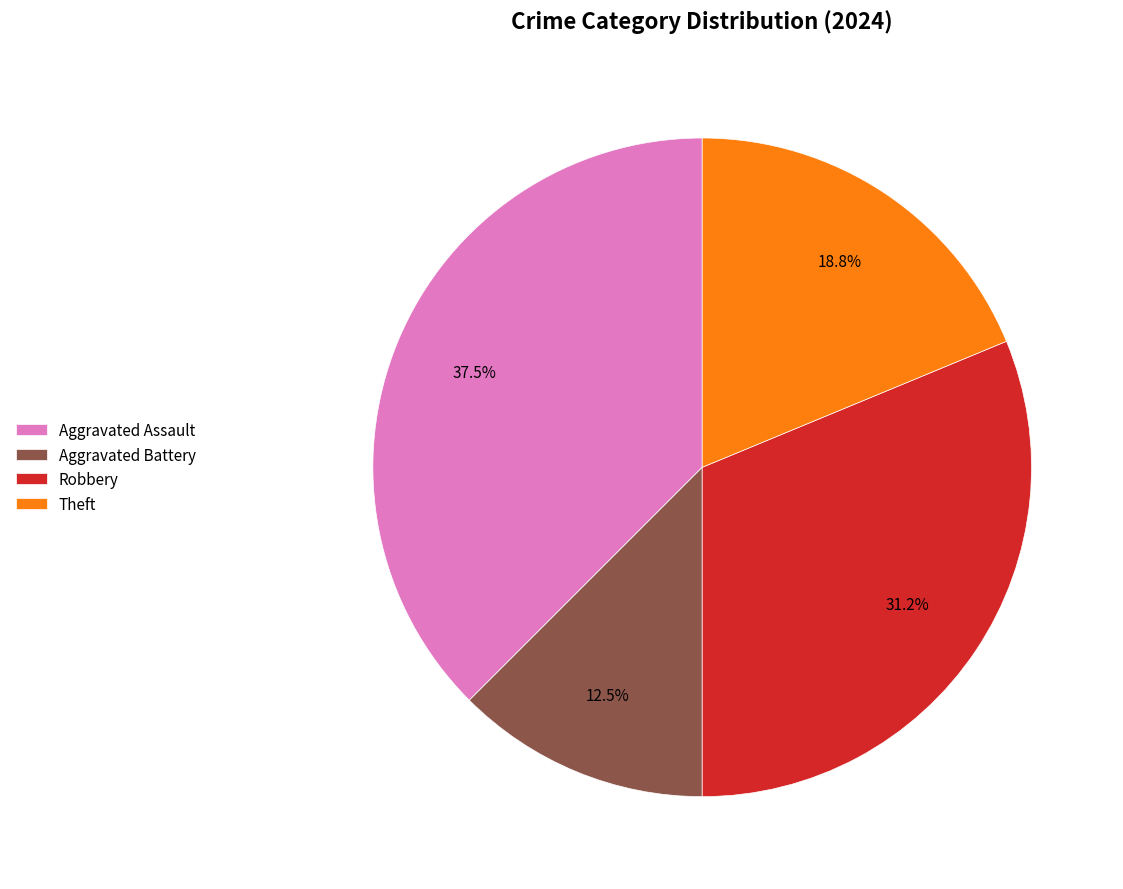

Rank the categories by value from lowest to highest.

Aggravated Battery, Theft, Robbery, Aggravated Assault